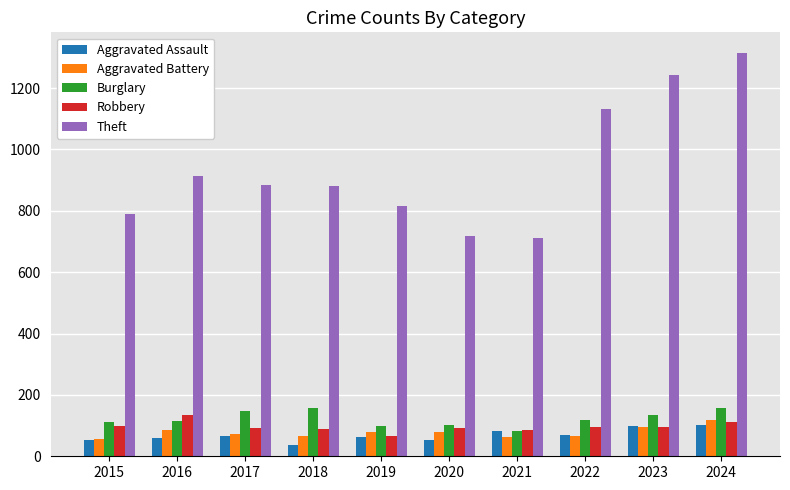

What is the difference between the Aggravated Battery values at 2019 and 2024?

38